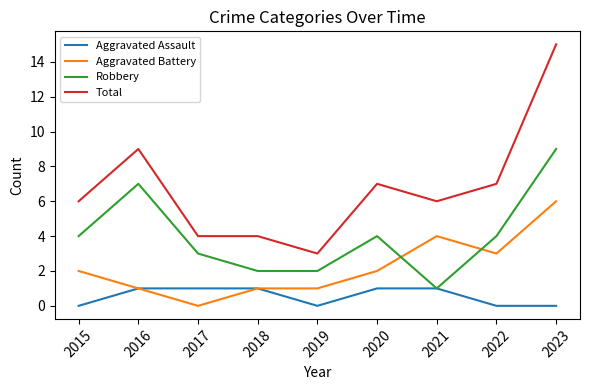

What are all the series names shown in the legend?

Aggravated Assault, Aggravated Battery, Robbery, Total